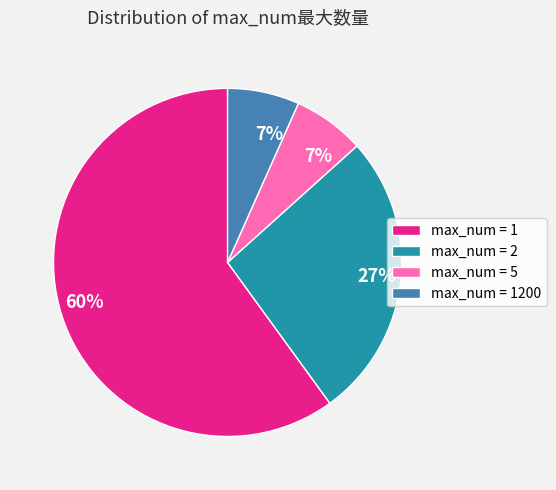

To the nearest percent, what portion does max_num = 2 represent?

27%